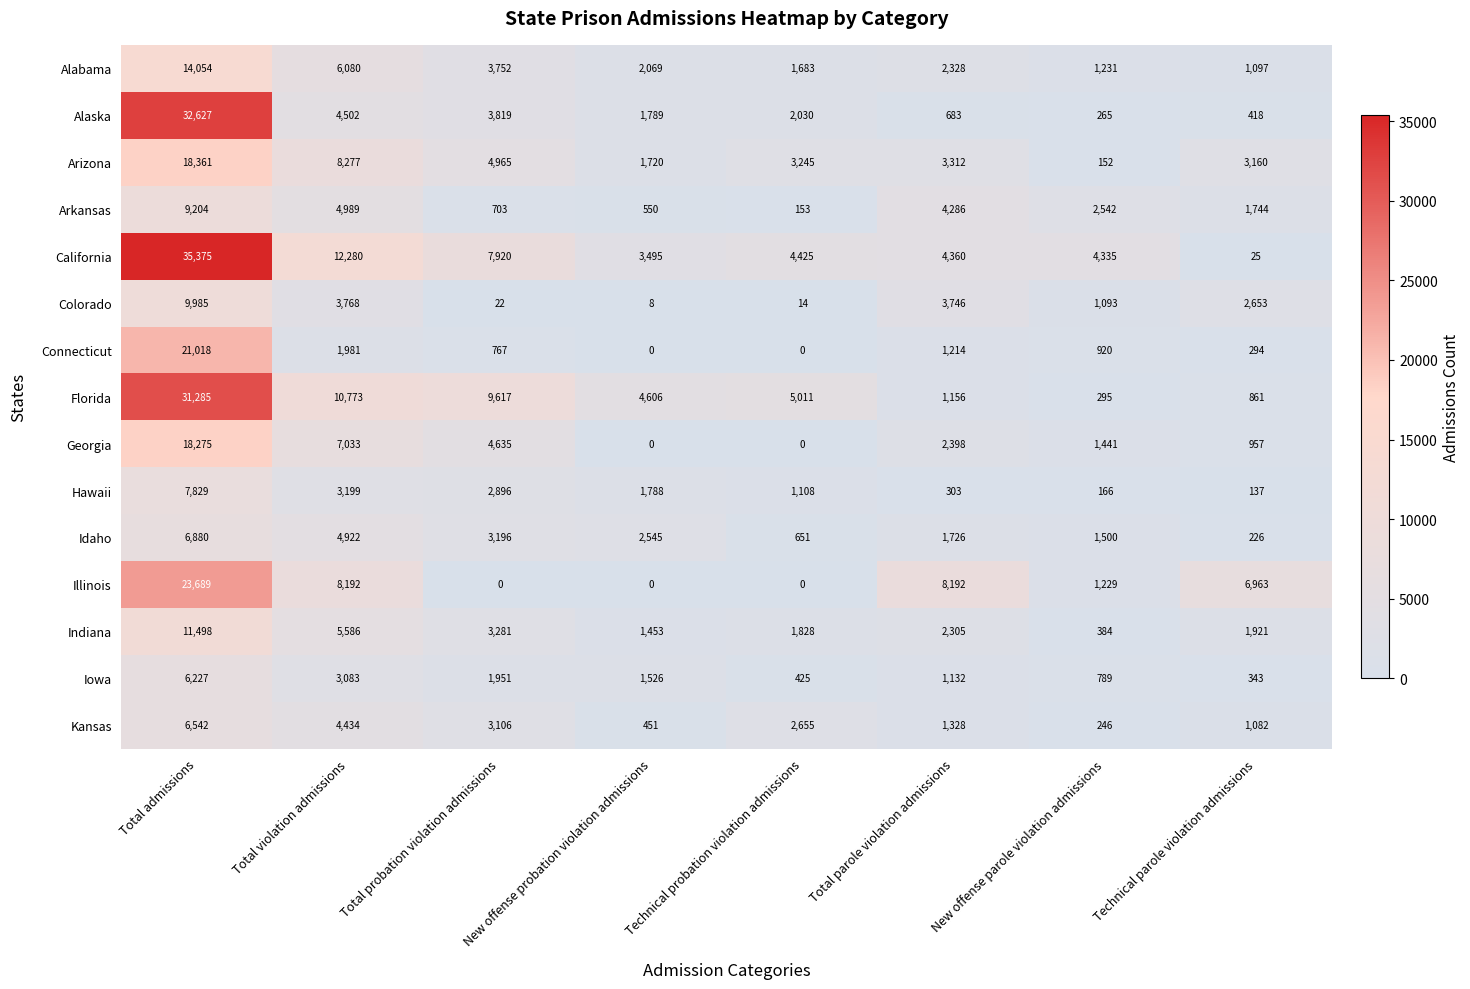

What is the approximate value of Indiana at New offense parole violation admissions?

384